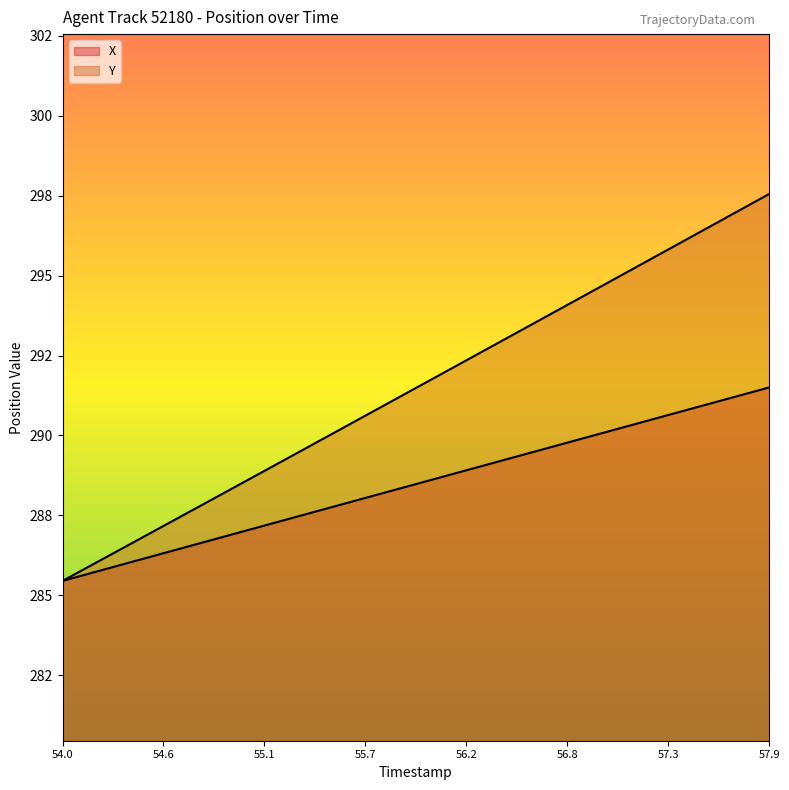

True or false: X and Y cross at least once.

False